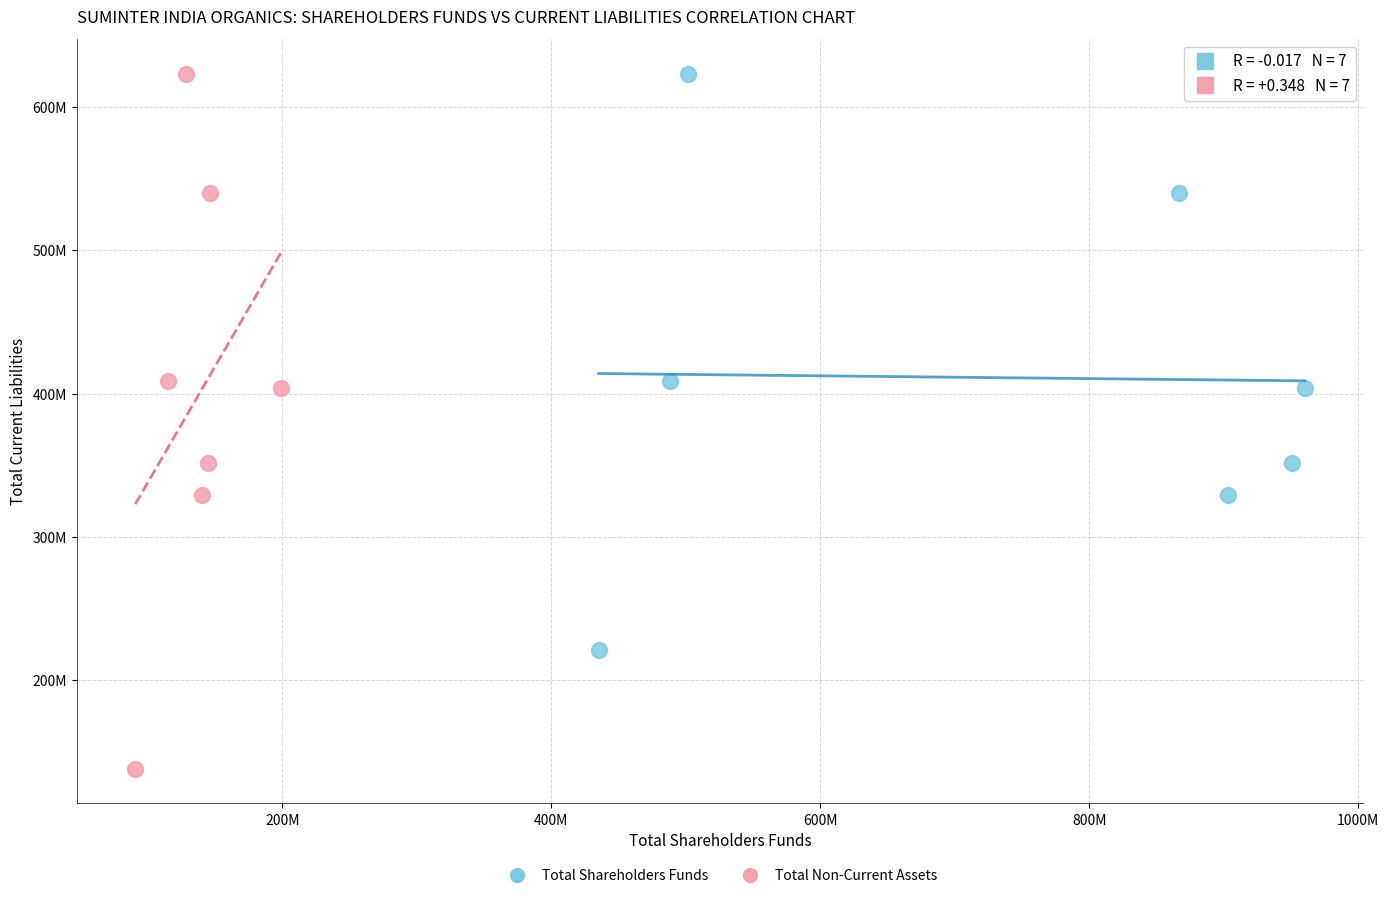

What are all the series names shown in the legend?

Total Shareholders Funds, Total Non-Current Assets